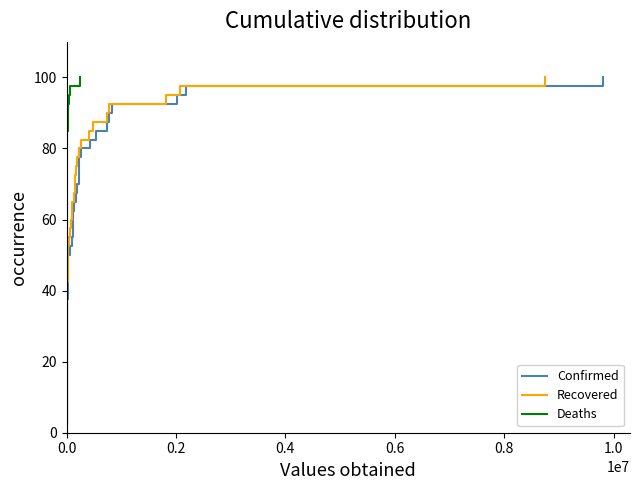

How many lines are shown in the chart?

3